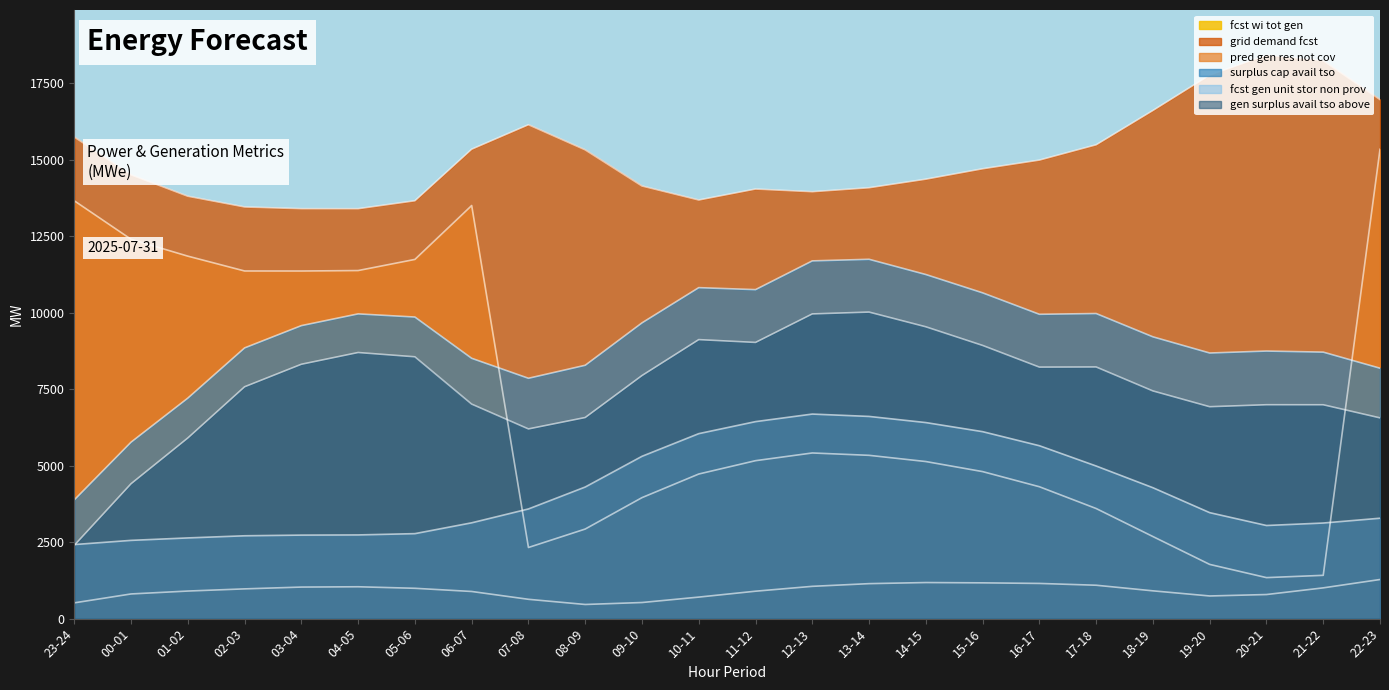

What are all the series names shown in the legend?

fcst_wi_tot_gen, grid_demand_fcst, pred_gen_res_not_cov, surplus_cap_avail_tso, fcst_gen_unit_stor_non_prov, gen_surplus_avail_tso_above